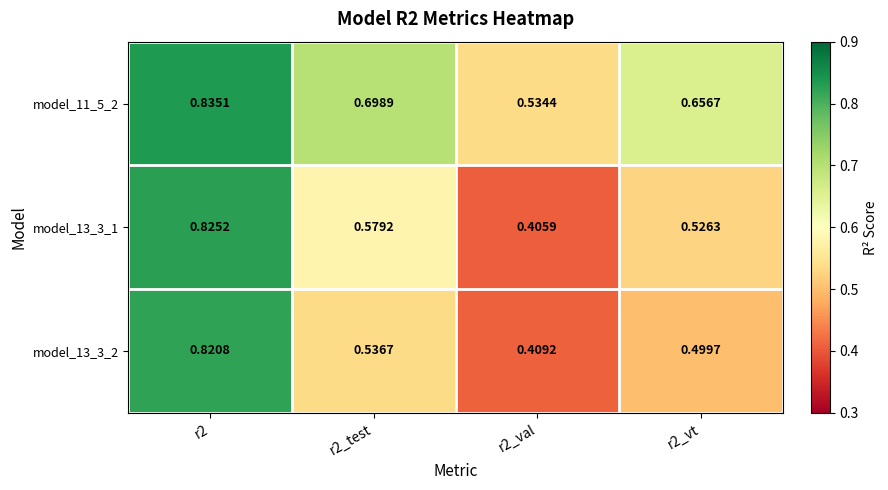

At how many categories does at least one series exceed 0?

4